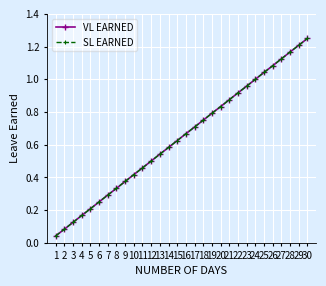

Which series changed the most between 4 and 23?

VL EARNED